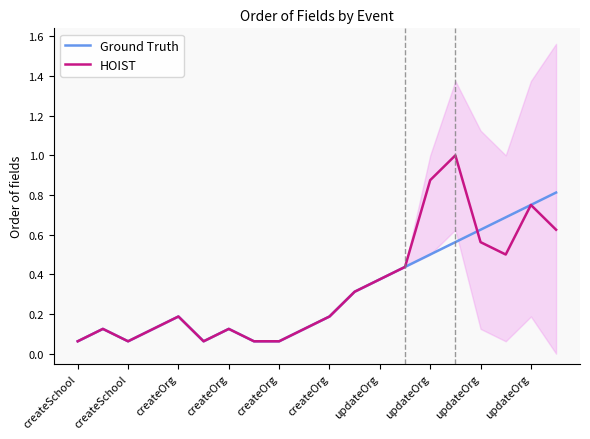

What are all the series names shown in the legend?

Ground Truth, HOIST